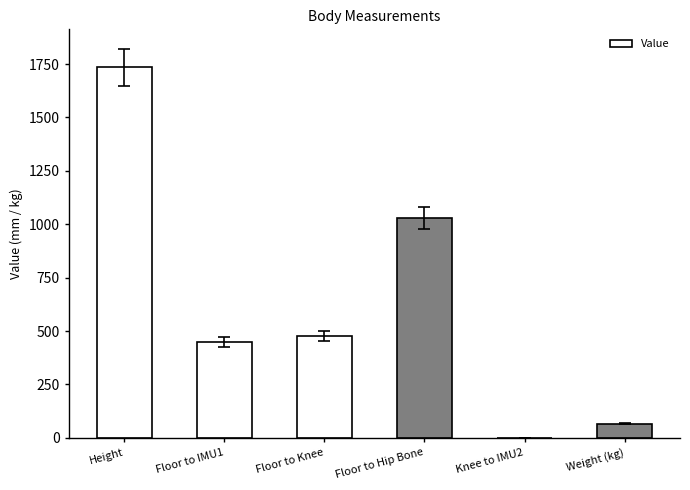

At which label is the value closest to 867?

Floor to Hip Bone